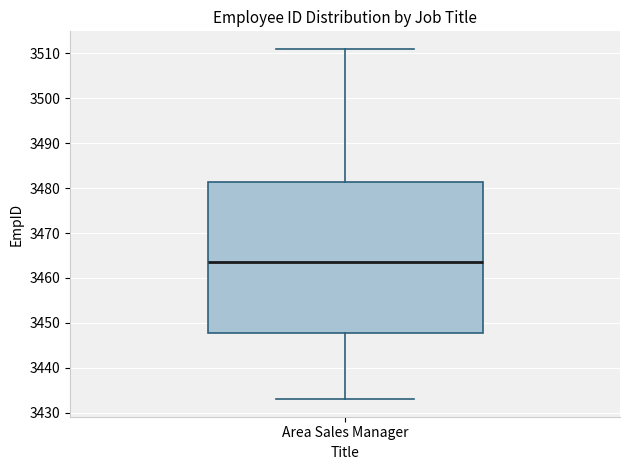

Read this box plot against the y-axis: the position of the median line, the range covered by the box, and the ends of both whiskers. The values are not printed on the chart, so give them approximately, as read against the axis.

median 3464, box 3448 to 3481, whiskers 3433 to 3511